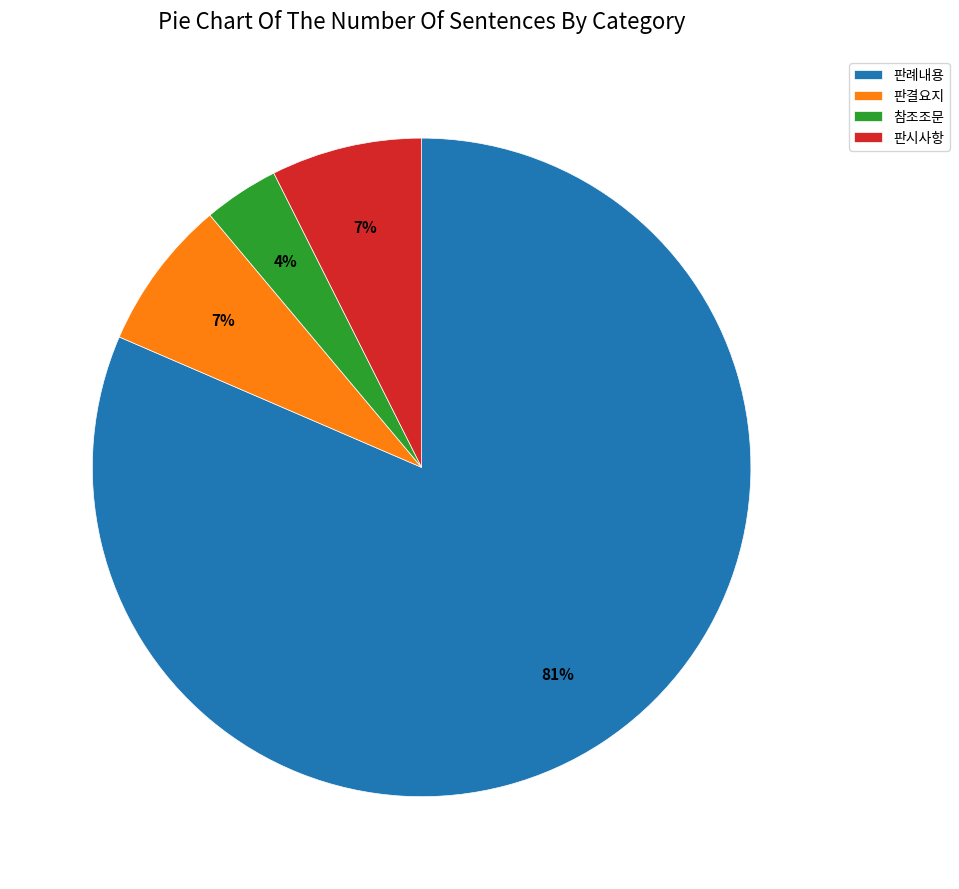

What percentage is the 판시사항 slice, to the nearest percent?

7%